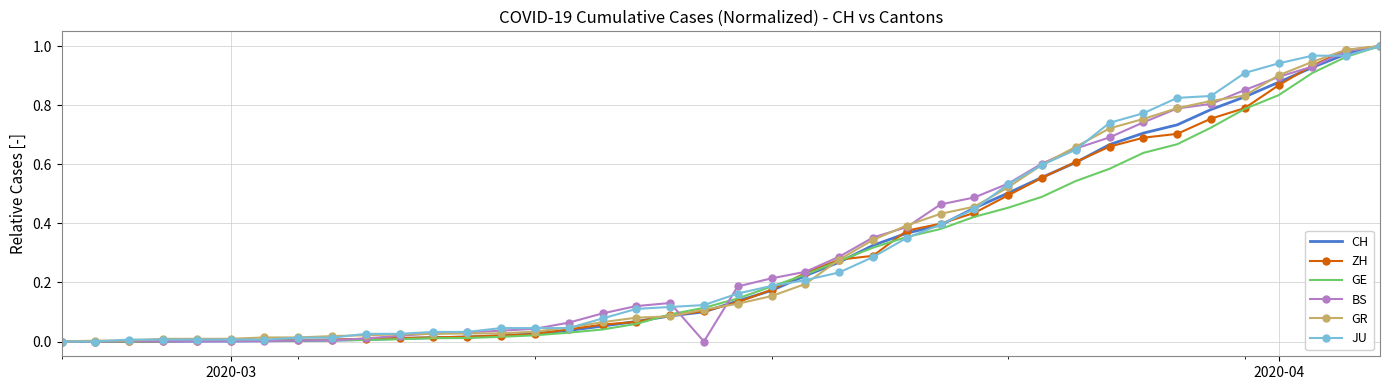

What are all the series names shown in the legend?

CH, ZH, GE, BS, GR, JU